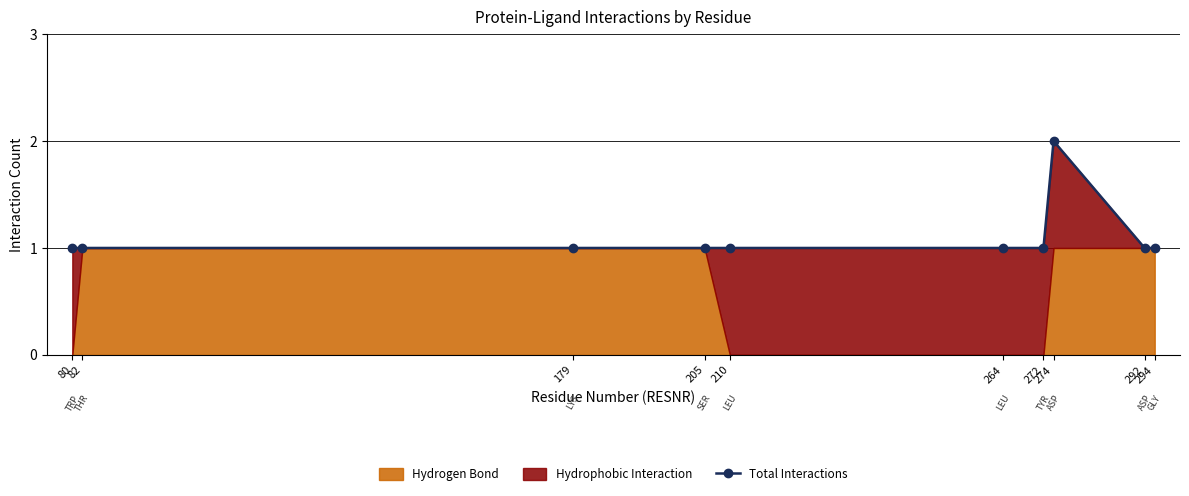

True or false: there are more than 0 points higher than both neighbors.

True